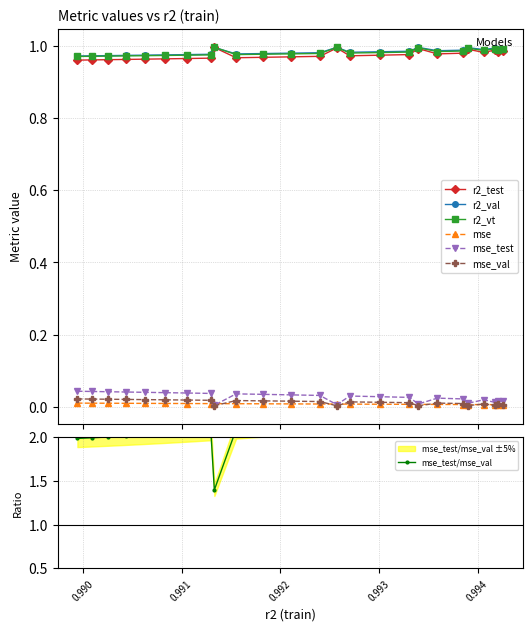

True or false: mse_test has more than 1 points higher than both neighbors.

True